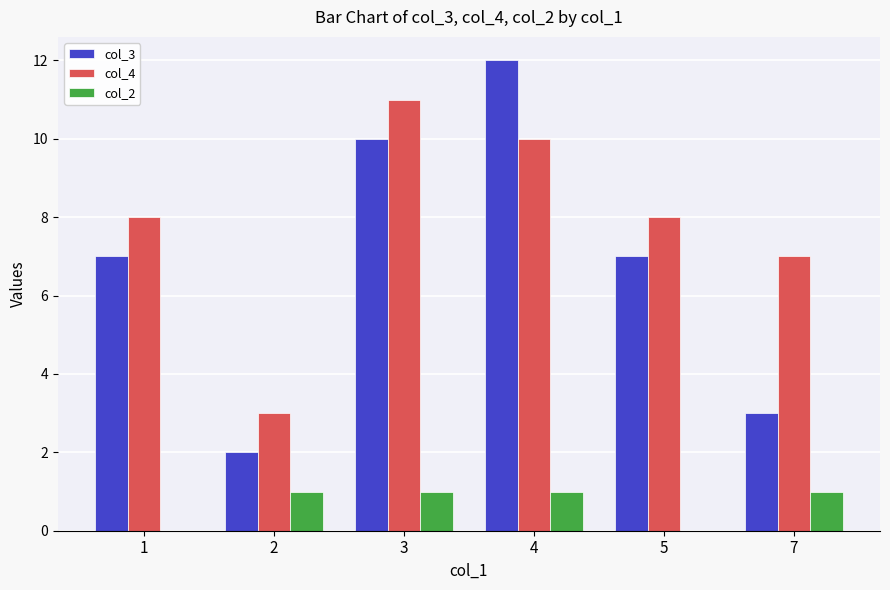

Reading right to left, what are all the values shown in this chart?

col_3: 3	7	12	10	2	7
col_4: 7	8	10	11	3	8
col_2: 1	0	1	1	1	0